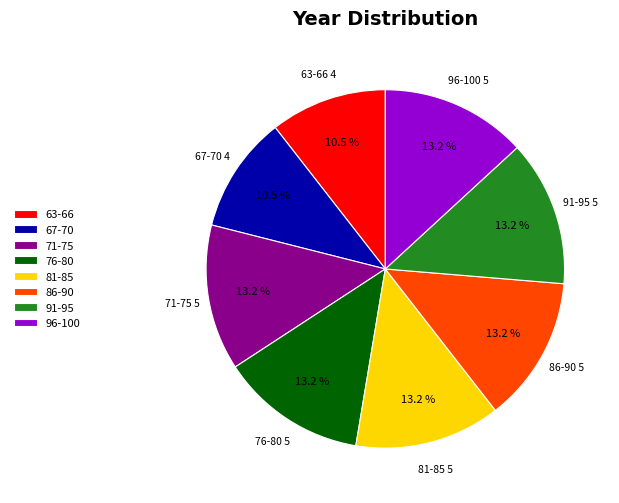

How many segments does this pie chart have?

8